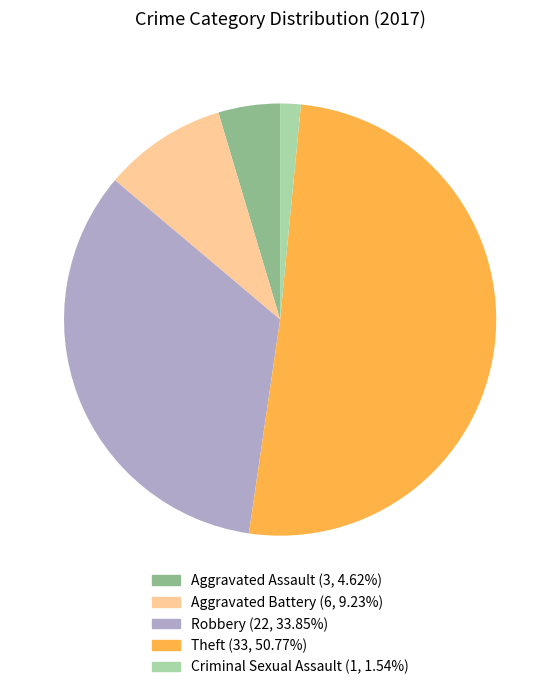

Which slice is the largest?

Theft